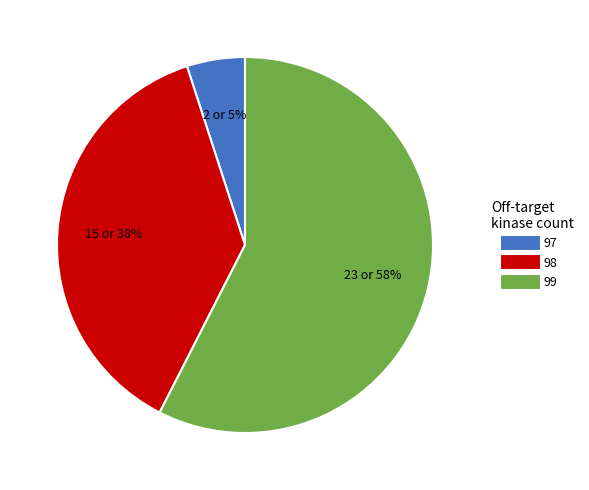

Which category has the smallest portion of the pie?

97